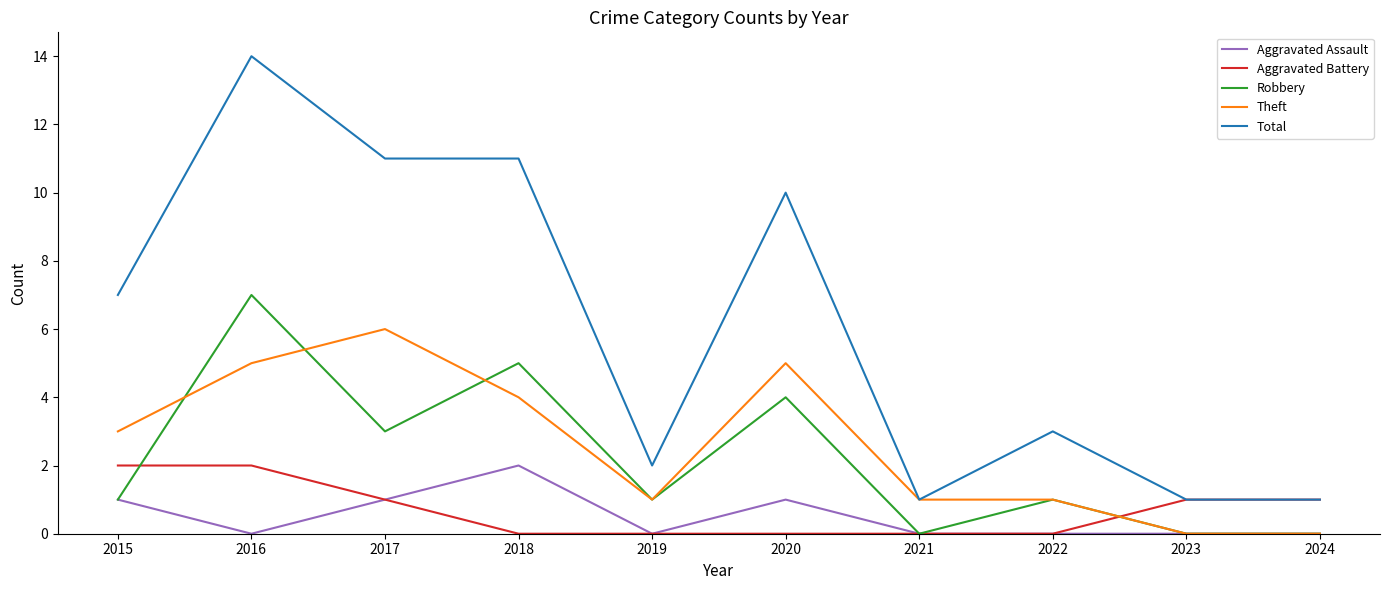

Between 2016 and 2023, which series saw the biggest shift?

Total